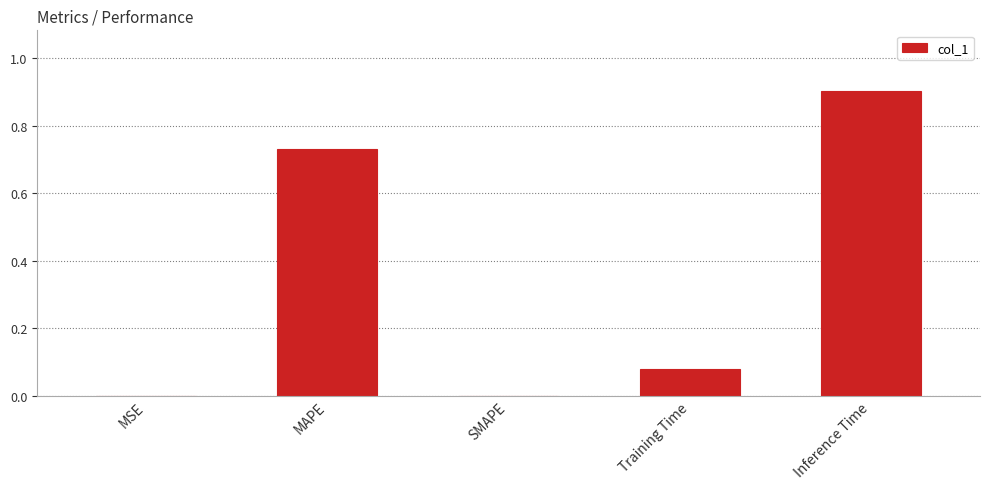

What is the sum of all values?

1.7